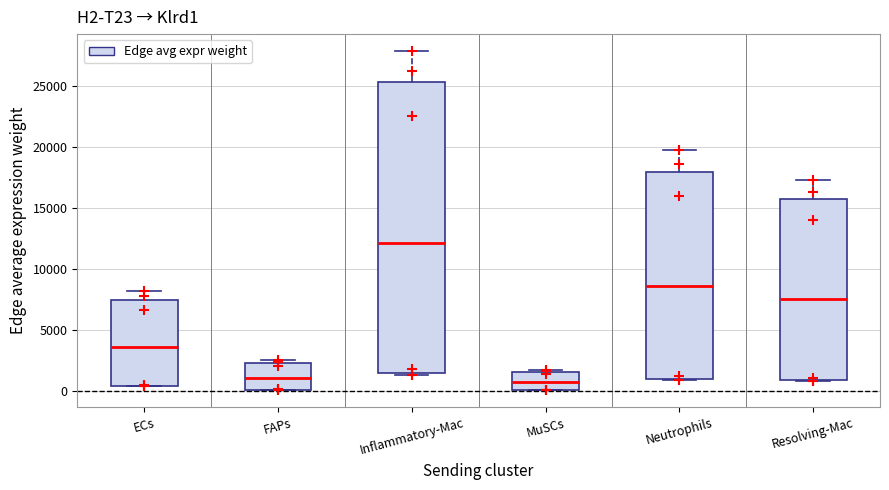

Which box is the tallest, from its lower edge to its upper edge?

Inflammatory-Mac